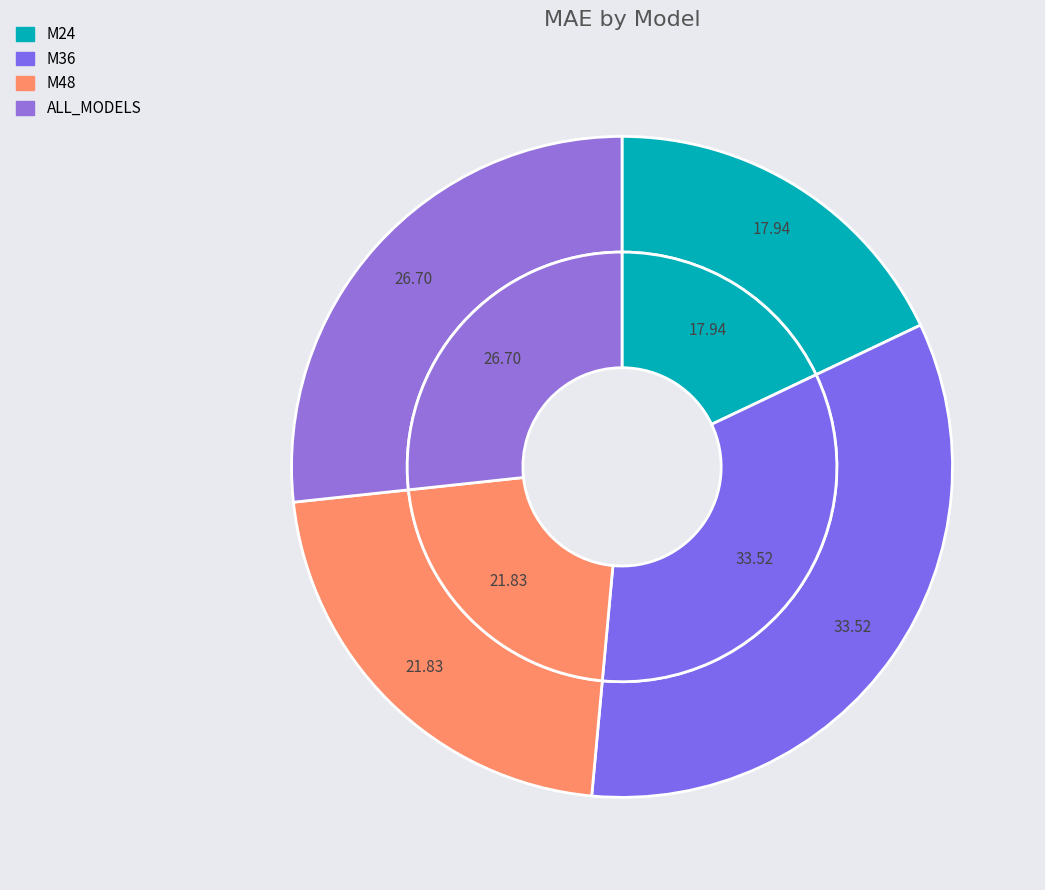

What percentage is the M24 slice, to the nearest percent?

18%